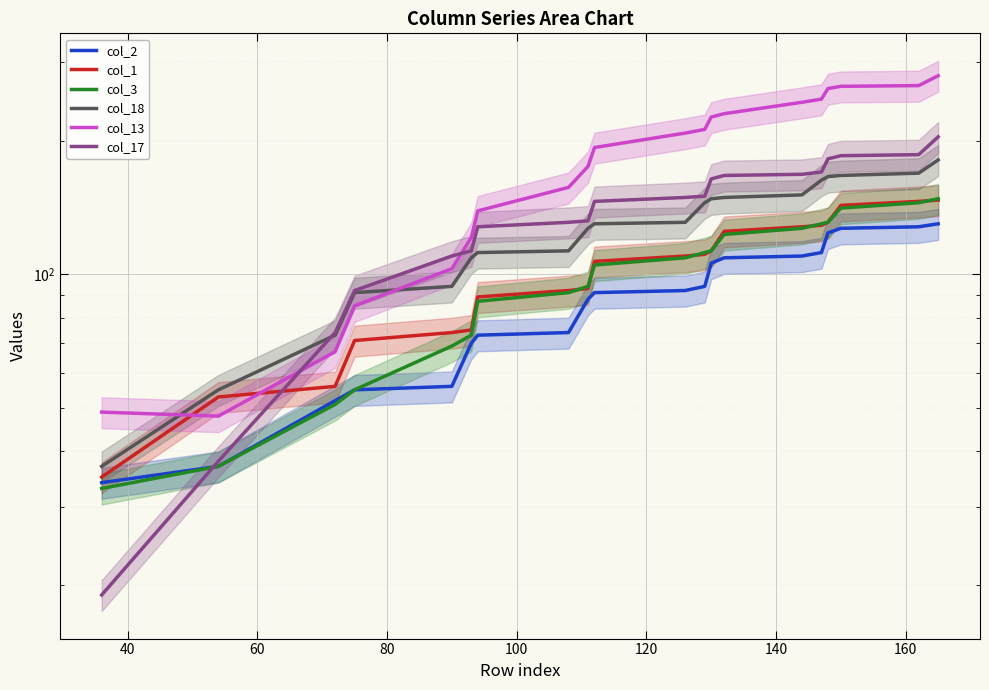

How many values in the col_17 series are below 149?

10